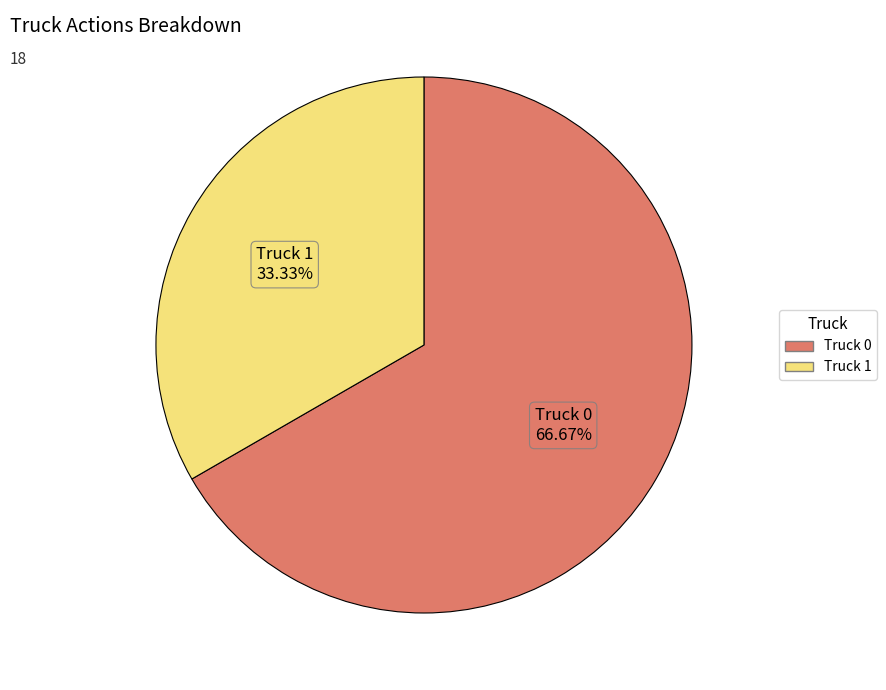

How many slices are in this pie chart?

2